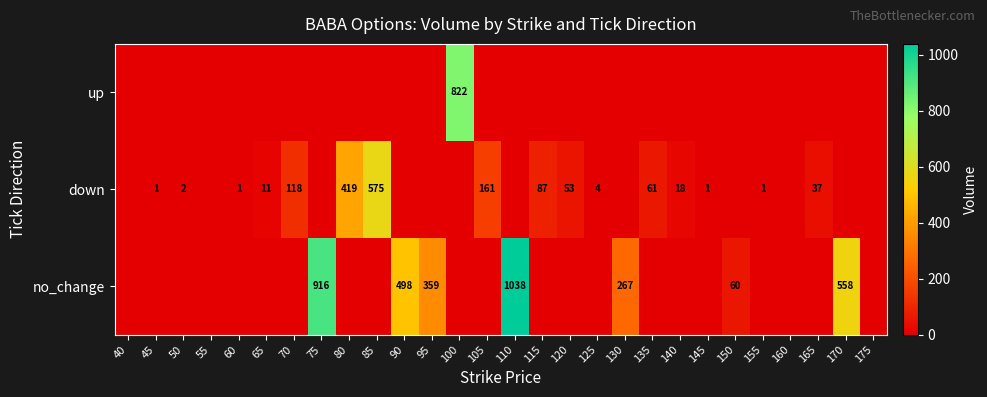

What is the difference between the down values at 60 and 120?

52